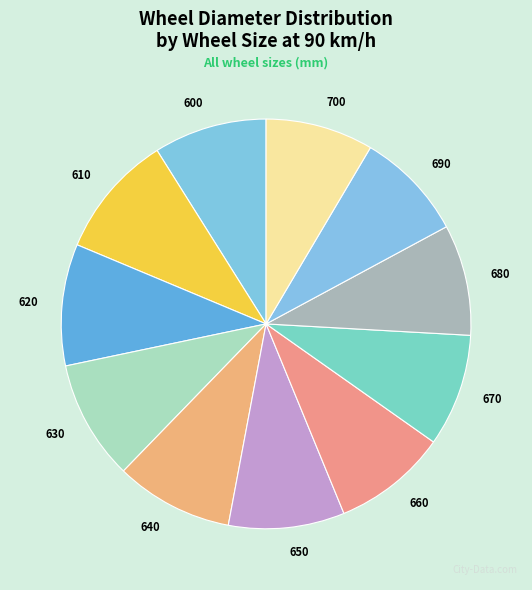

What is the ratio of the value at 690 to the value at 610?

0.9